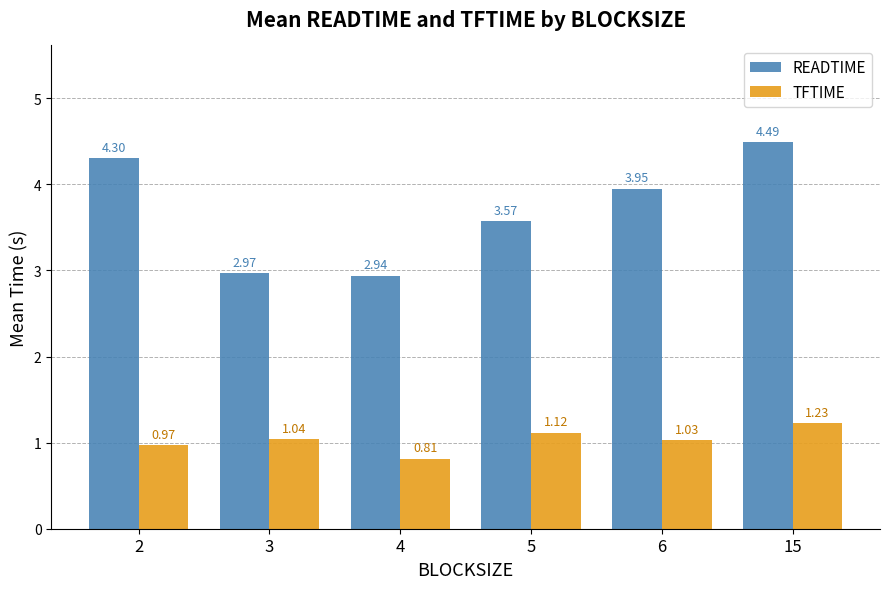

Count the number of categories in the chart.

6